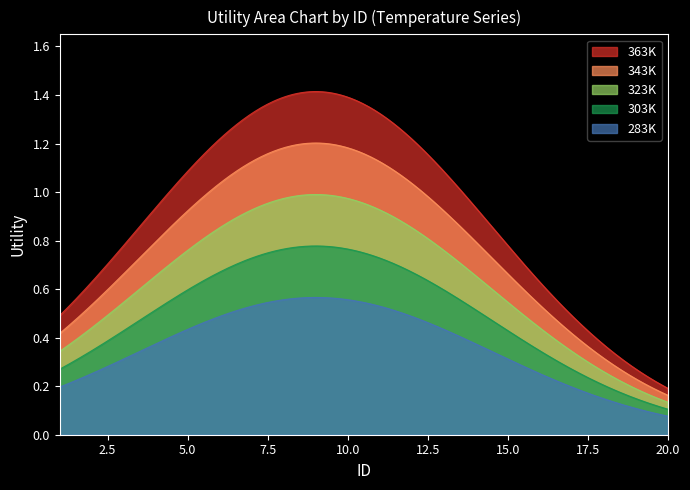

True or false: 283K and 363K intersect in this chart.

False